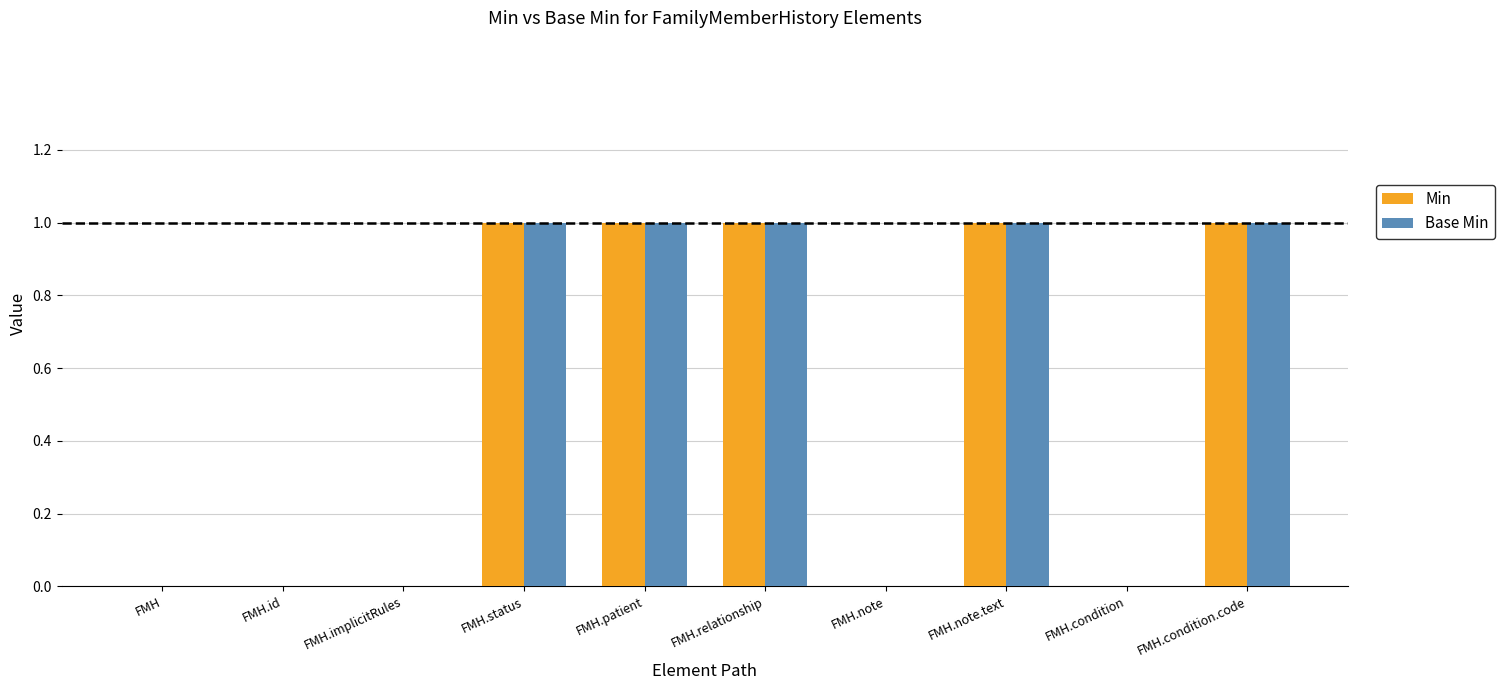

Is it true that Base Min equals 1 at FMH.status?

True